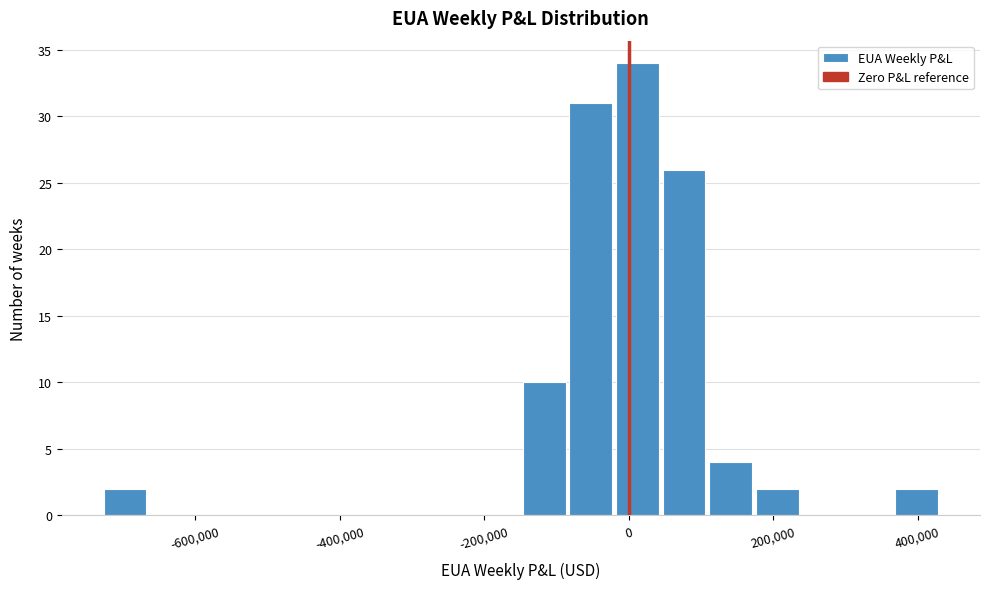

Around what value on the x-axis is the tallest bar? Give the approximate position of its centre, as read against the axis.

20000